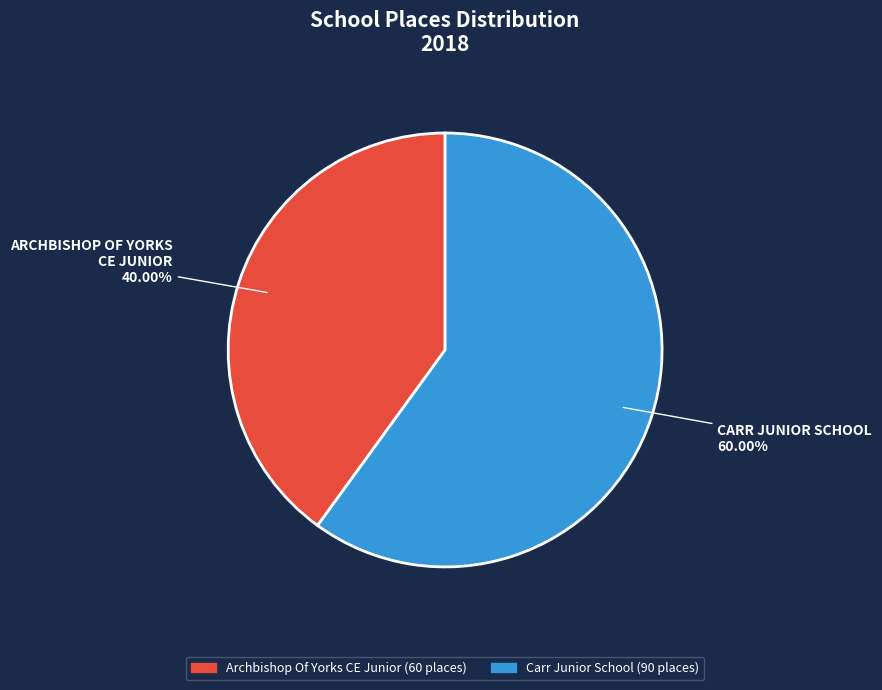

The Carr Junior School slice represents 60% of the pie. True or false?

True